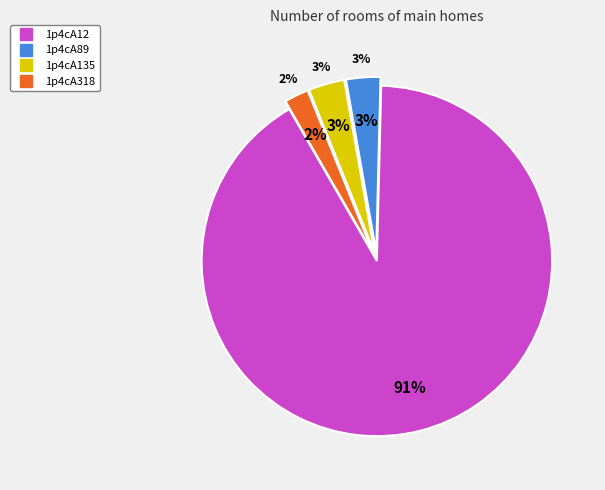

Does 1p4cA135 represent more than half of the total?

No